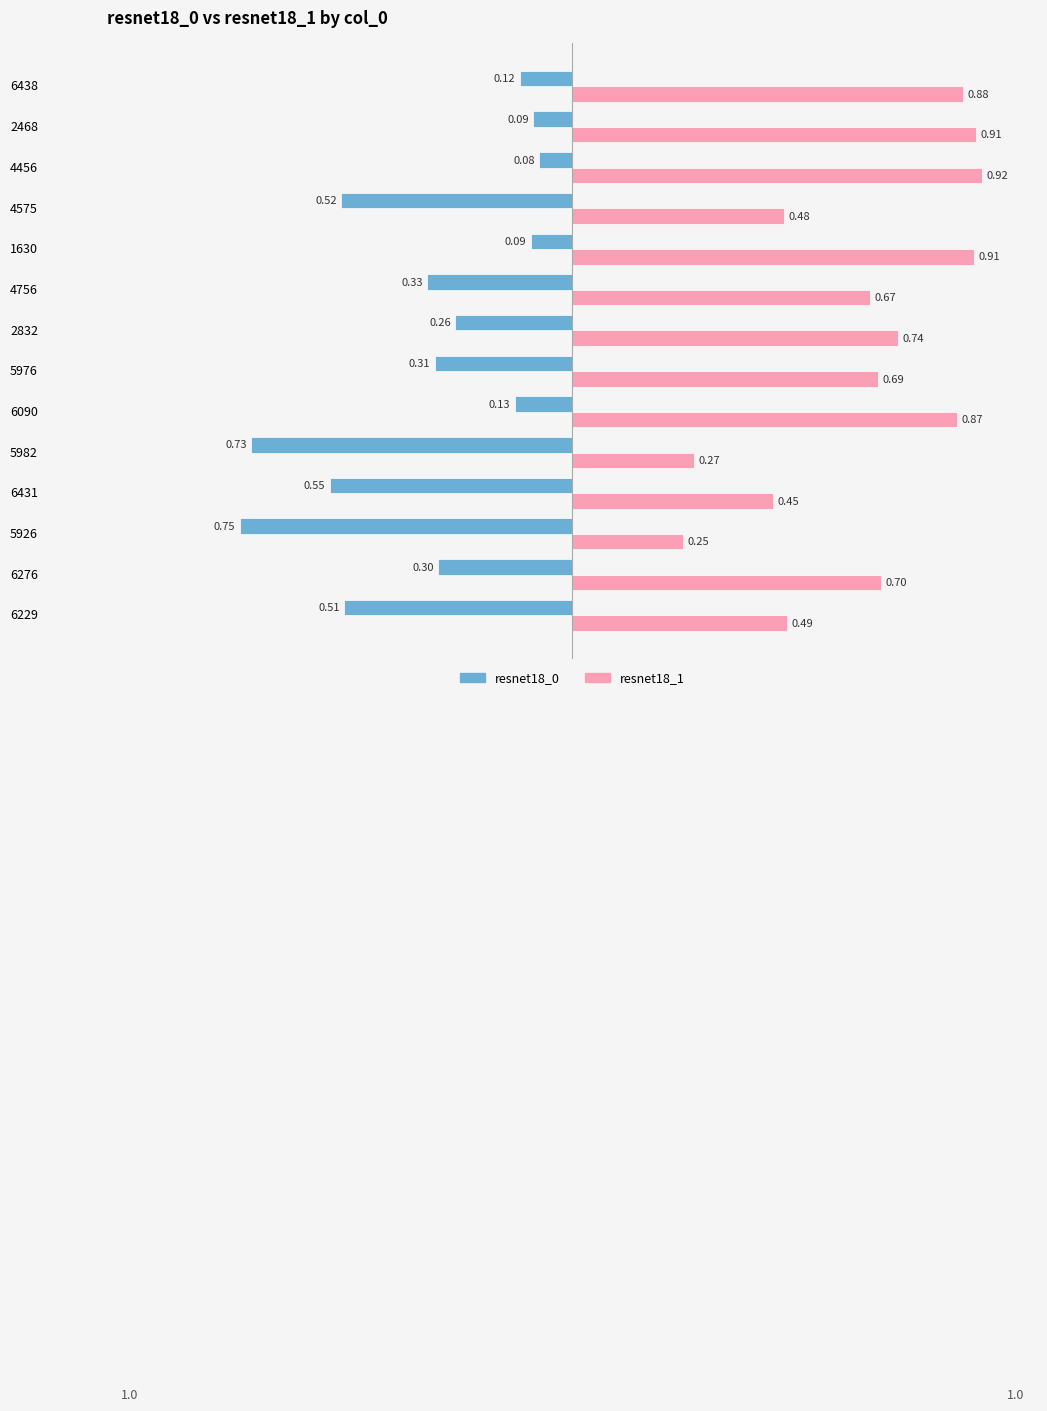

What is the spread (max minus min) of values at 5976?

1.0